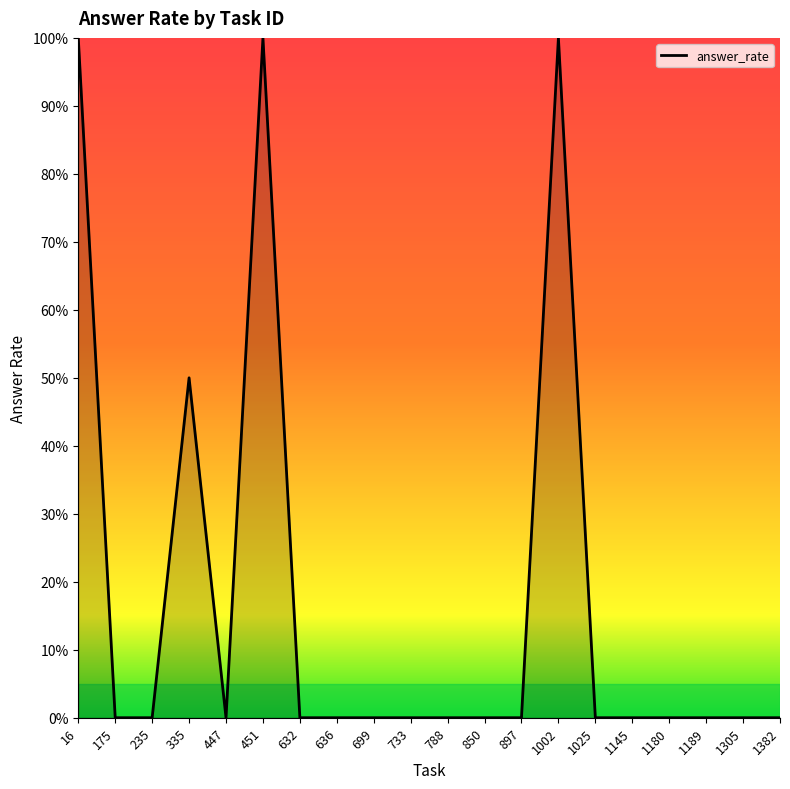

List the labels in order of value, largest first.

16, 451, 1002, 335, 175, 235, 447, 632, 636, 699, 733, 788, 850, 897, 1025, 1145, 1180, 1189, 1305, 1382